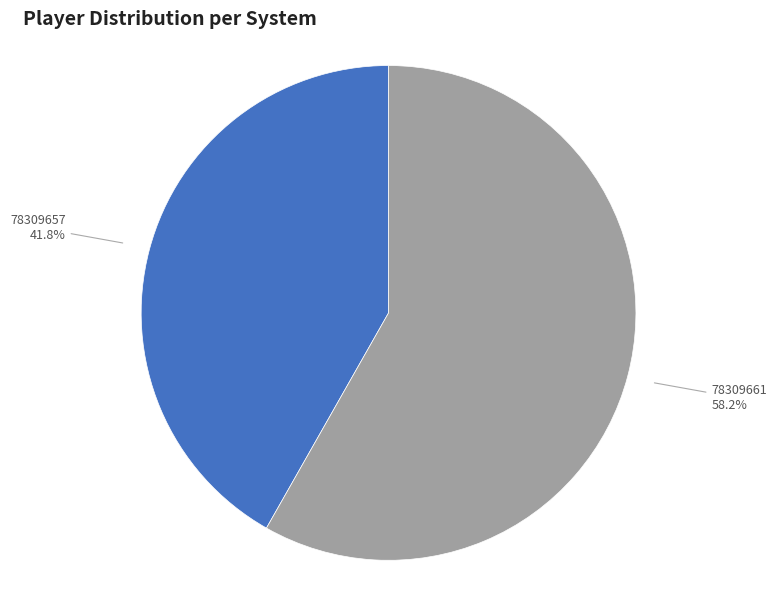

True or false: 78309661 accounts for 58% of the total.

True